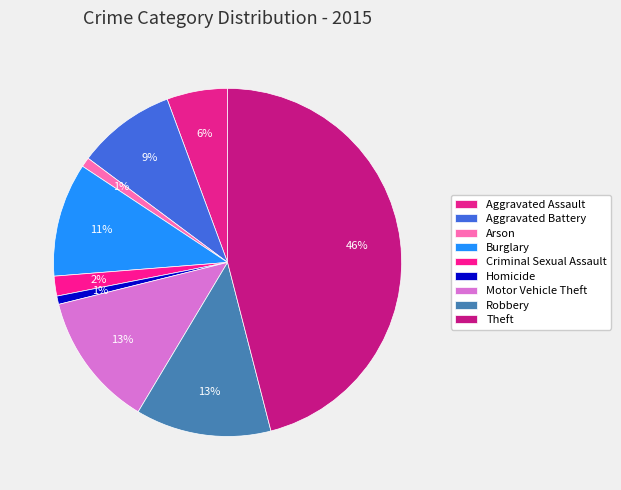

Which category has the smallest portion of the pie?

Homicide